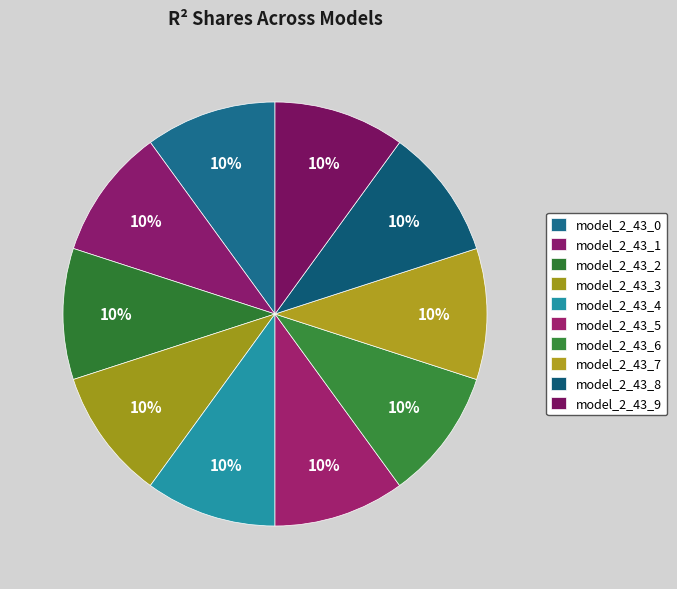

The model_2_43_4 slice represents 1% of the pie. True or false?

False